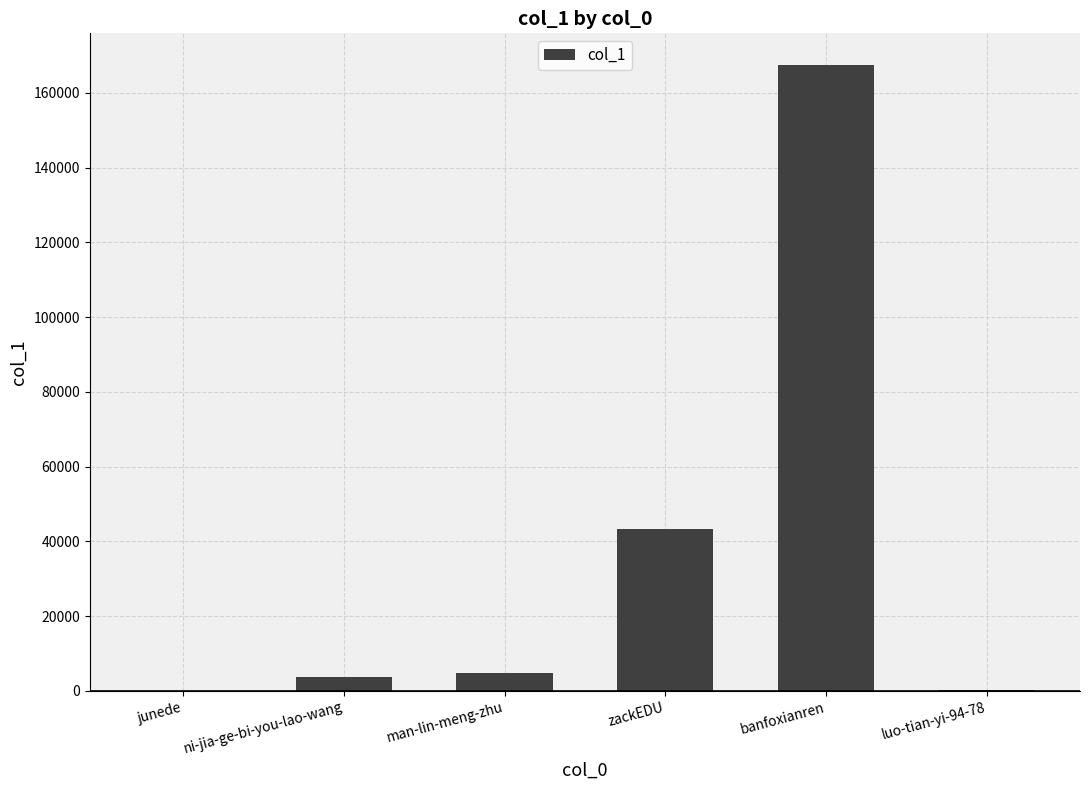

What is the change in value from ni-jia-ge-bi-you-lao-wang to zackEDU?

+39471